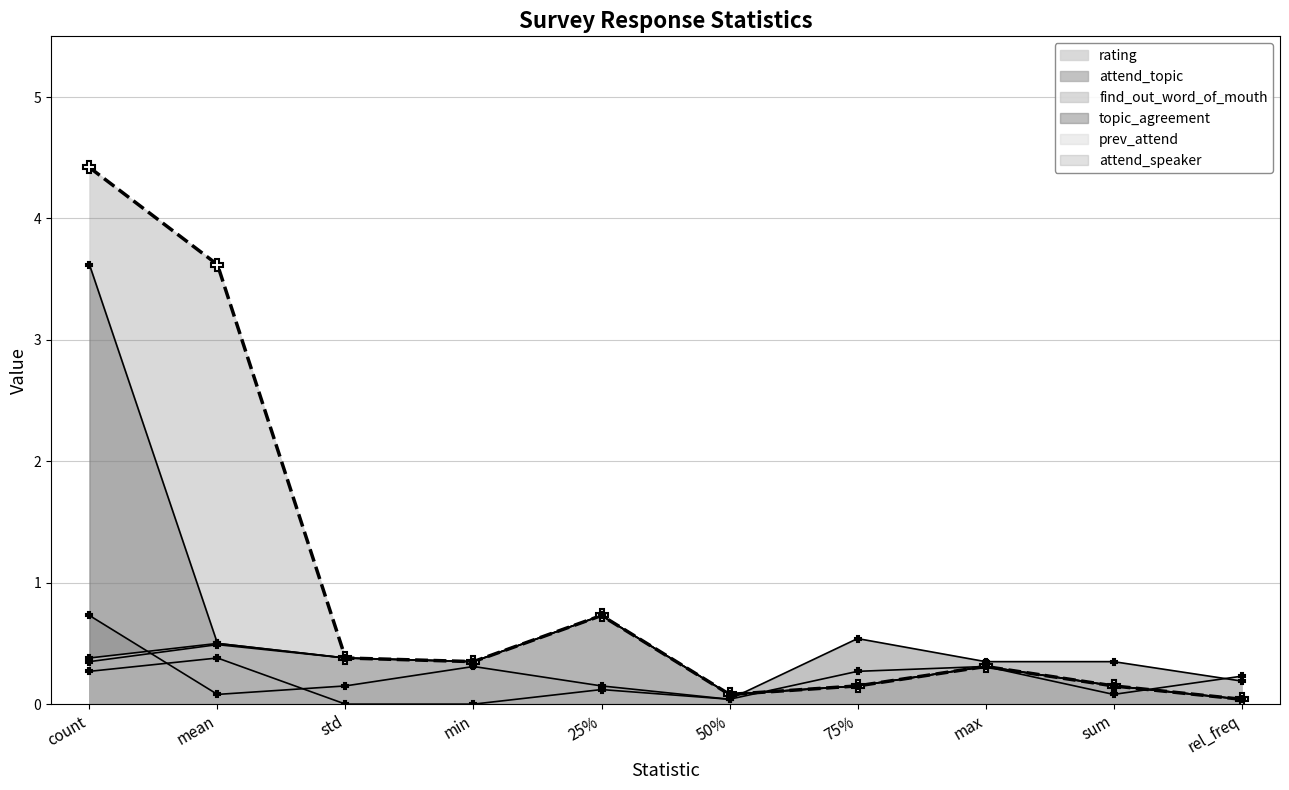

The value of attend_speaker at count is 0.3. True or false?

True